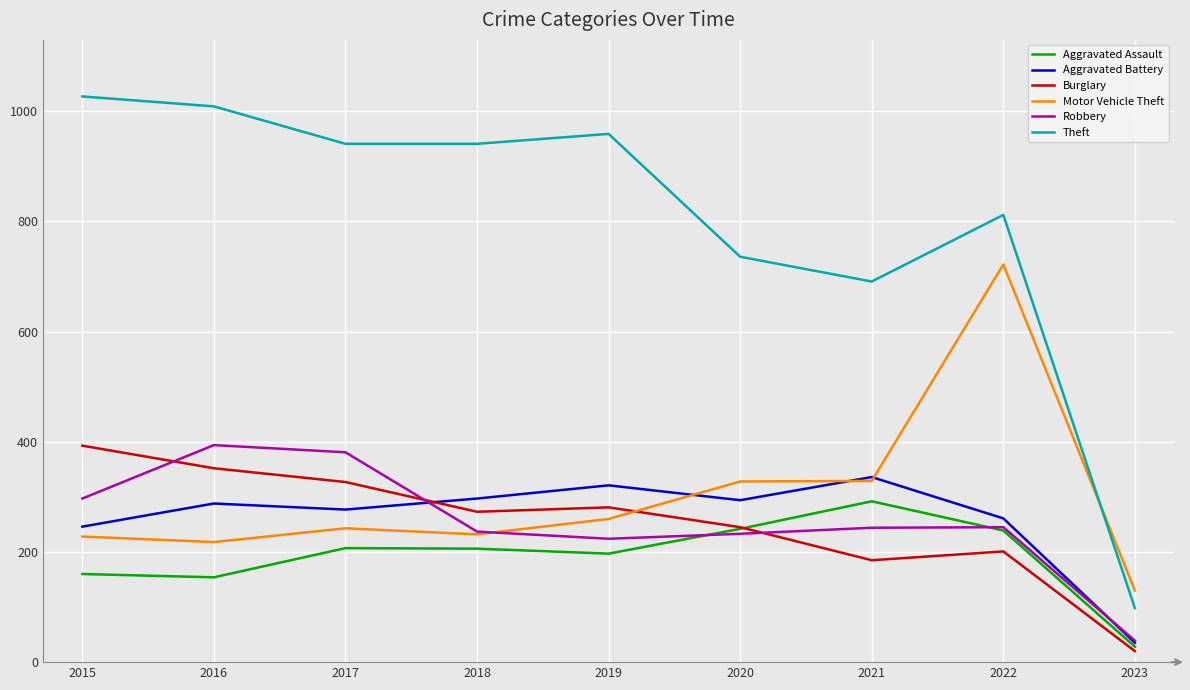

Between 2016 and 2018, which series saw the biggest shift?

Robbery